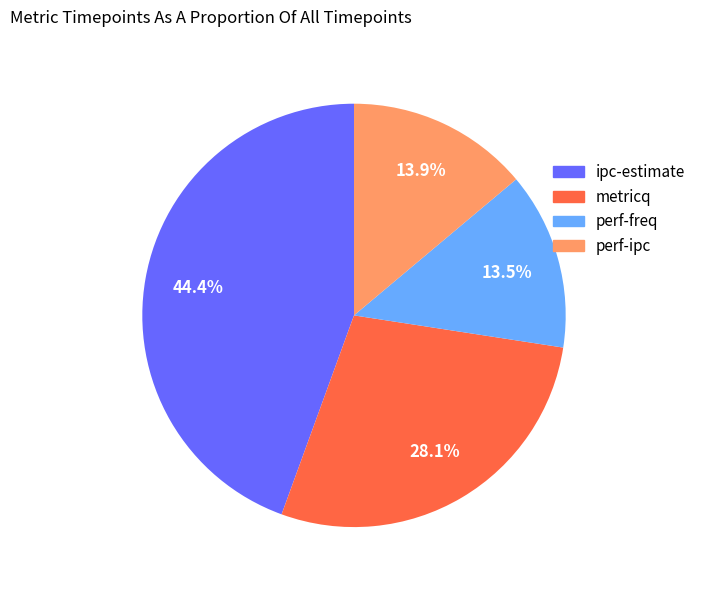

True or false: perf-ipc accounts for 22% of the total.

False